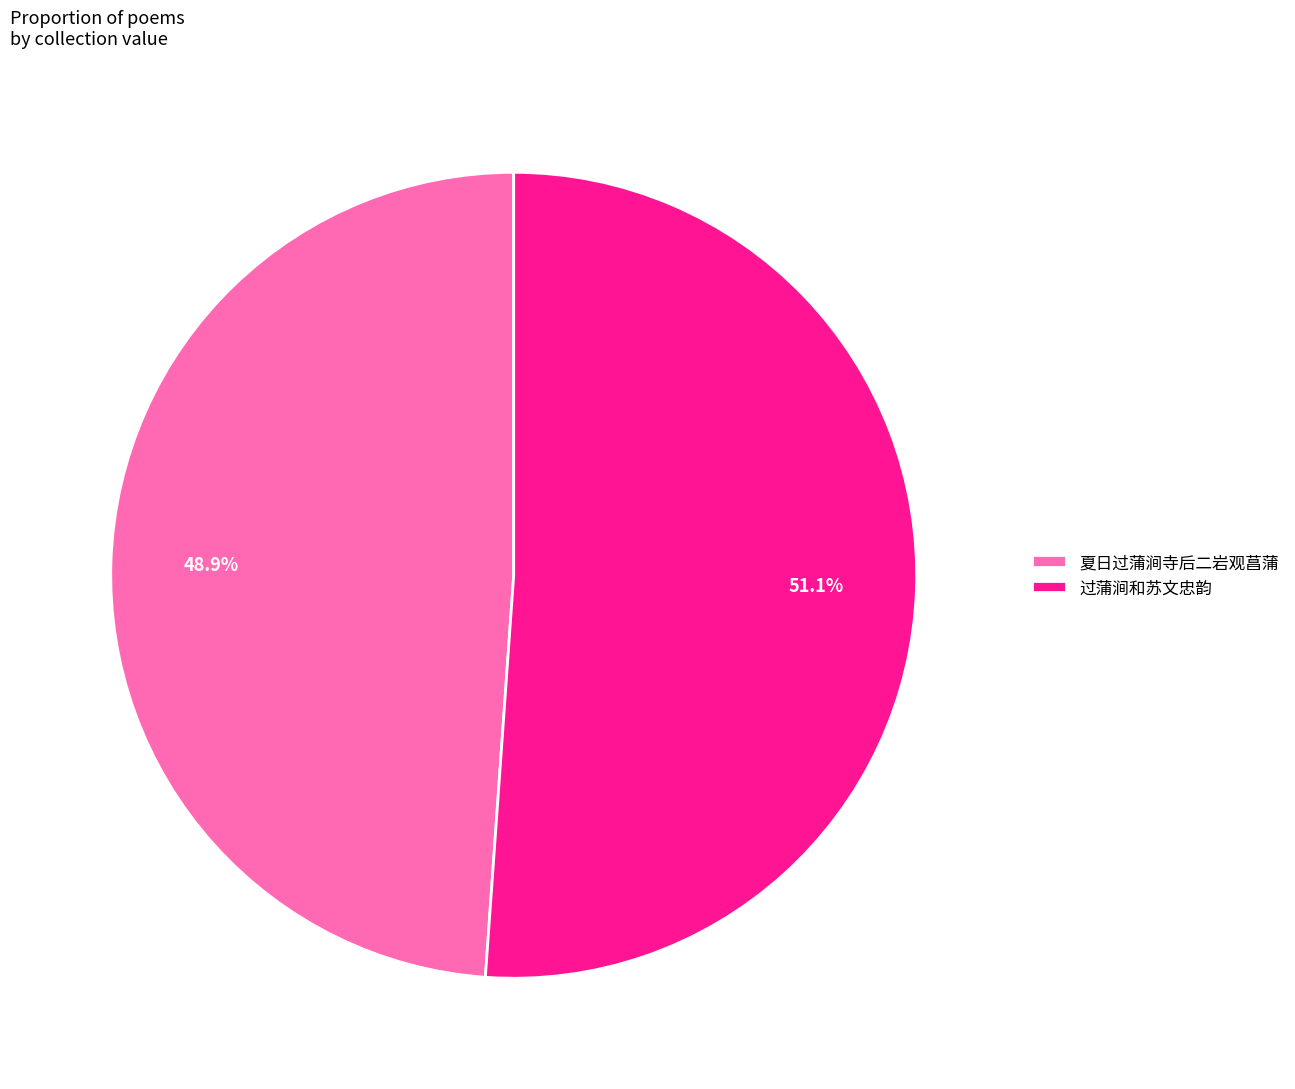

Is it true that 过蒲涧和苏文忠韵 is 51% of the pie?

True